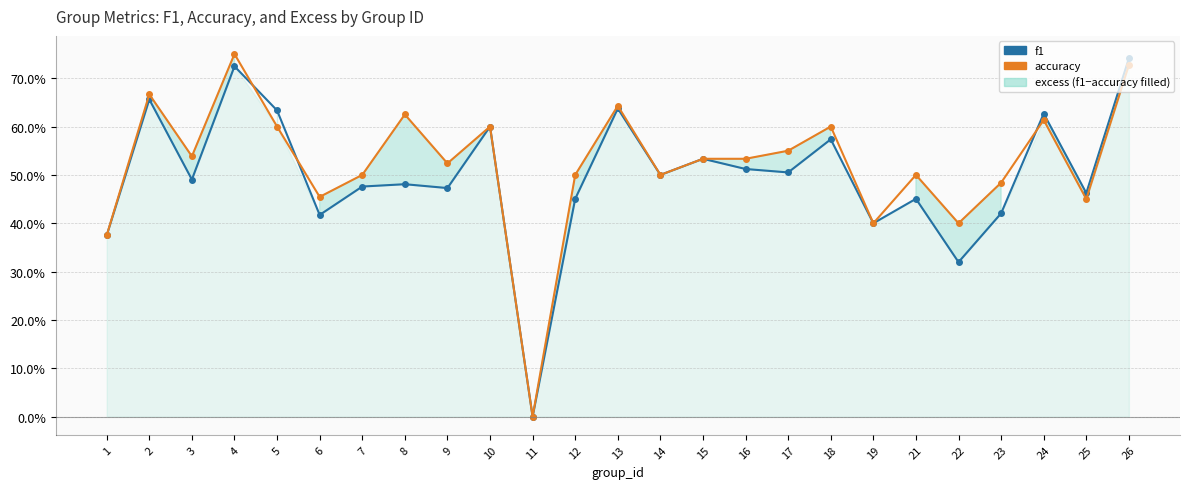

How many accuracy values are between 0 and 1?

25